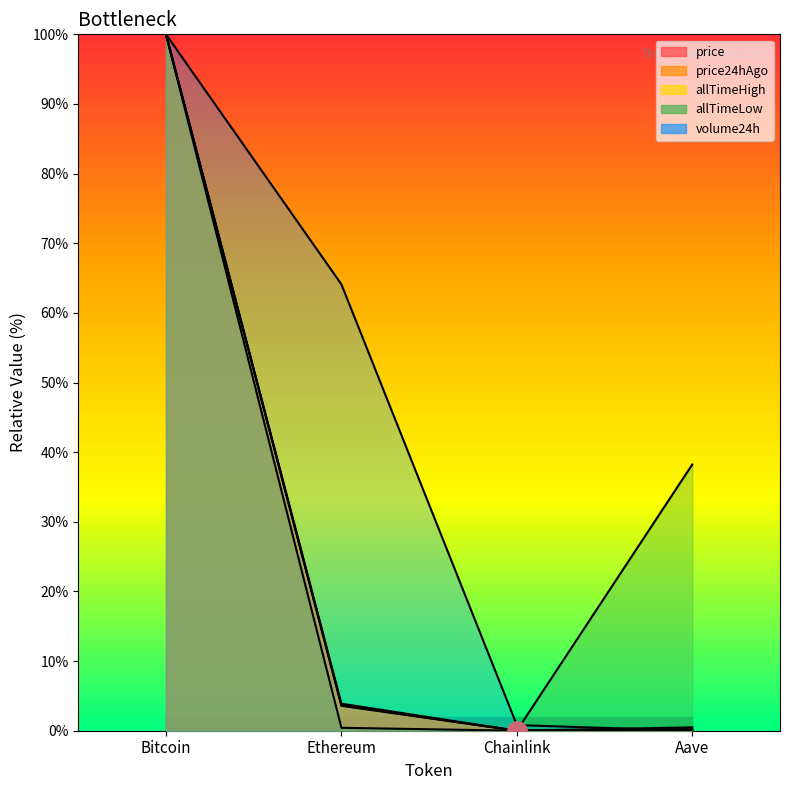

What is the maximum value shown in the chart?

100.0